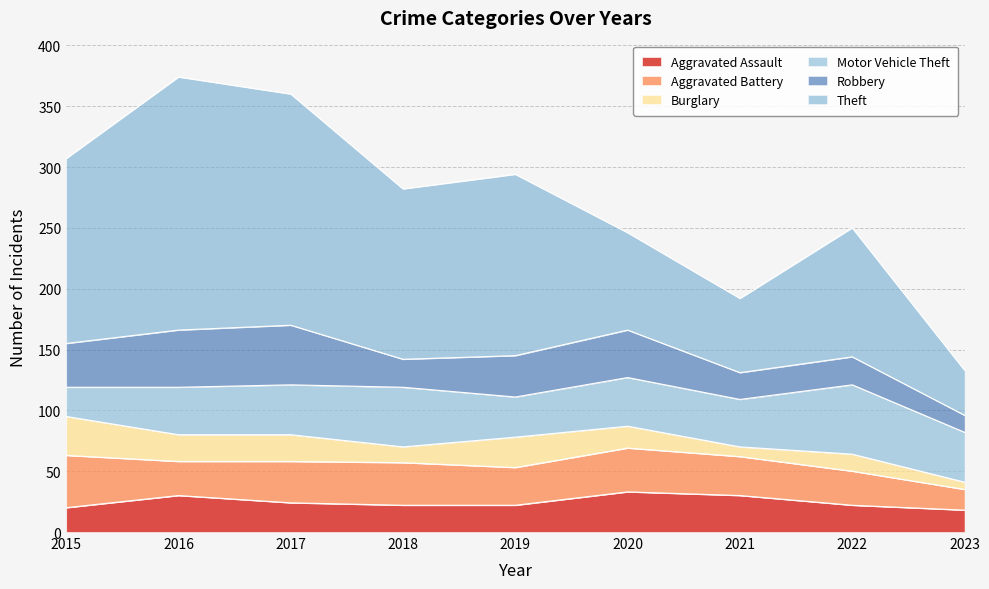

Reading right to left, extract all data points from this chart.

Aggravated Assault: 2023=18	2022=22	2021=30	2020=33	2019=22	2018=22	2017=24	2016=30	2015=20
Aggravated Battery: 2023=17	2022=28	2021=32	2020=36	2019=31	2018=35	2017=34	2016=28	2015=43
Burglary: 2023=6	2022=14	2021=8	2020=18	2019=25	2018=13	2017=22	2016=22	2015=32
Motor Vehicle Theft: 2023=41	2022=57	2021=39	2020=40	2019=33	2018=49	2017=41	2016=39	2015=24
Robbery: 2023=14	2022=23	2021=22	2020=39	2019=34	2018=23	2017=49	2016=47	2015=36
Theft: 2023=37	2022=106	2021=61	2020=80	2019=149	2018=140	2017=190	2016=208	2015=152